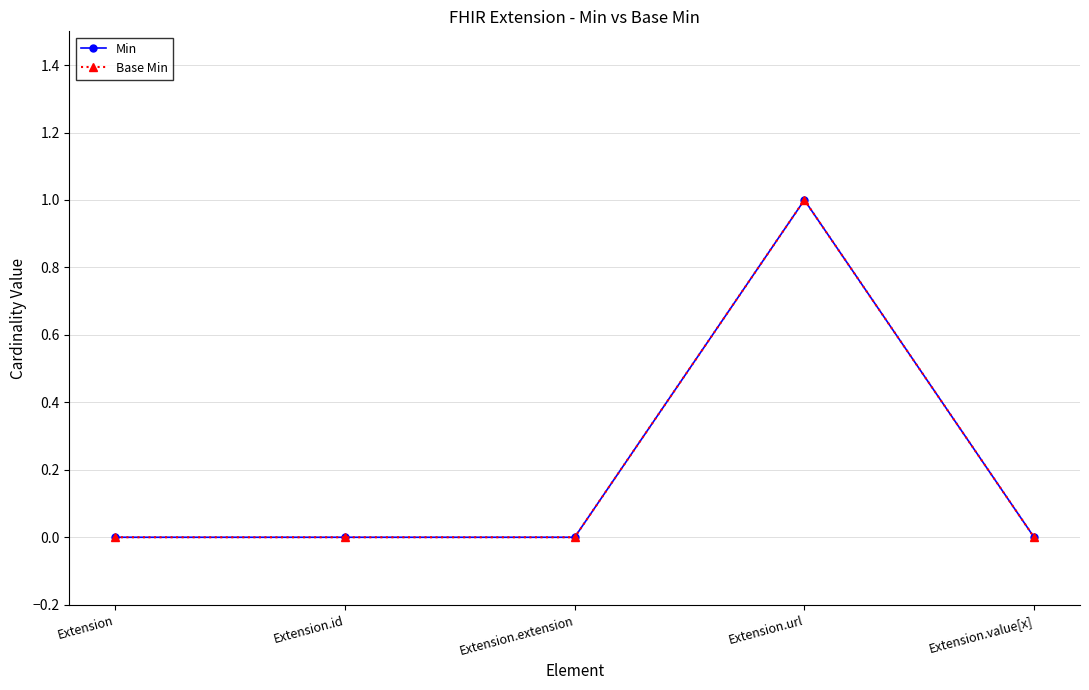

At how many categories does at least one series exceed 0?

1